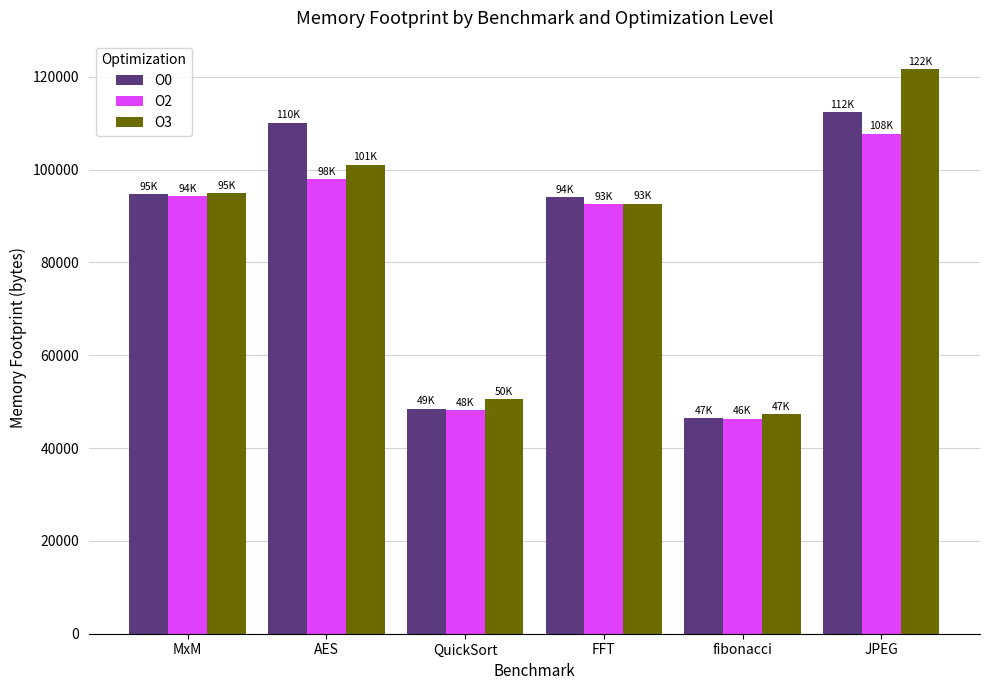

Does the chart contain stacked bars?

No